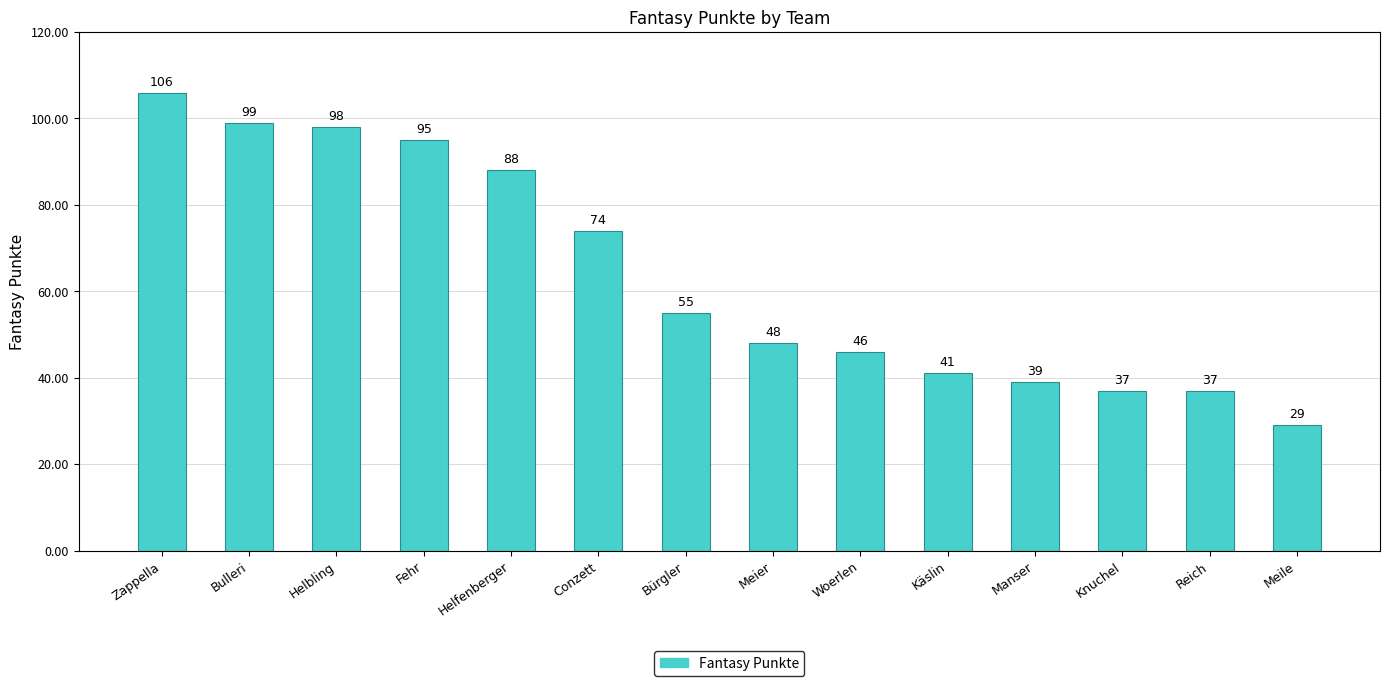

The value at Käslin is 10. True or false?

False